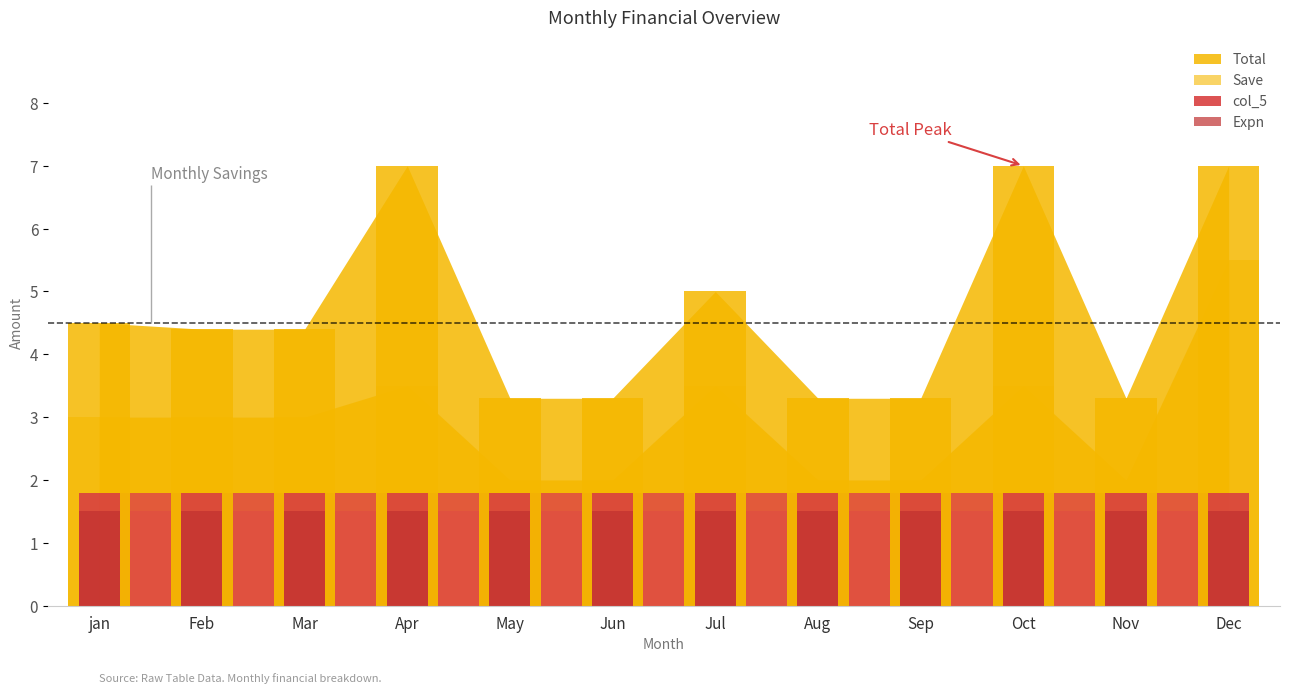

Which series has the largest total across all categories?

Total